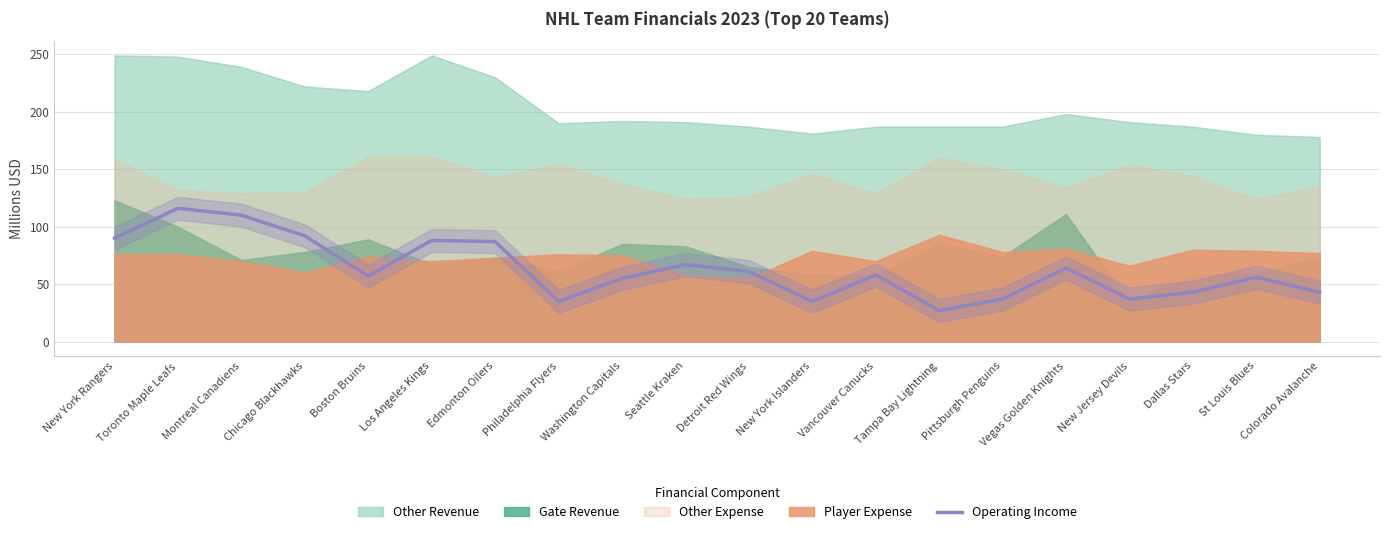

What is the ratio of the value at St Louis Blues to the value at Vegas Golden Knights?

0.9